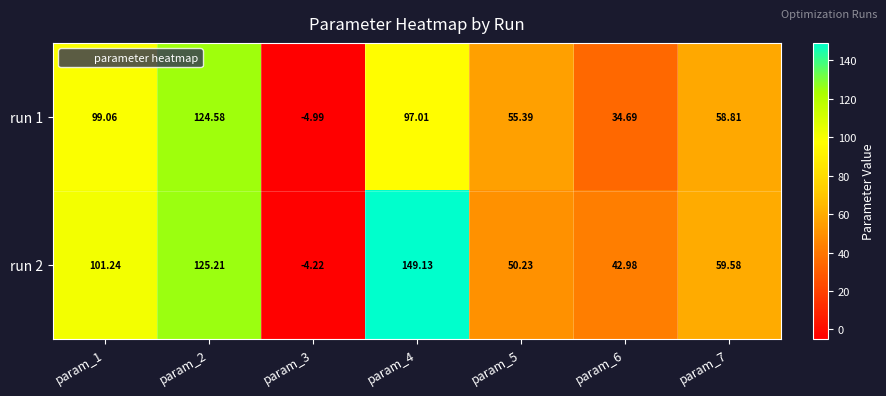

How many values in the run 1 series exceed 58?

4